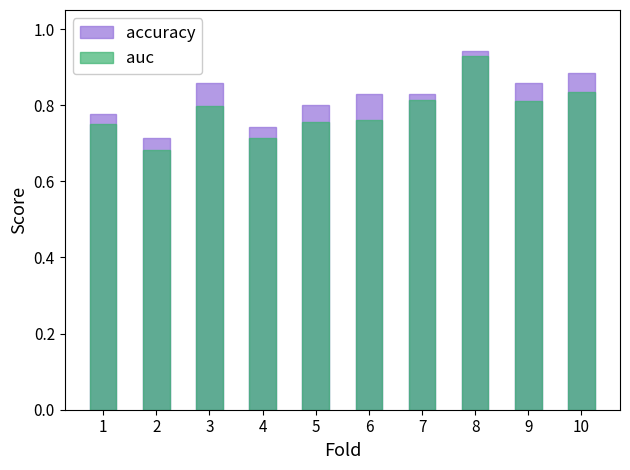

True or false: accuracy has a value of 0.2 at 2.

False